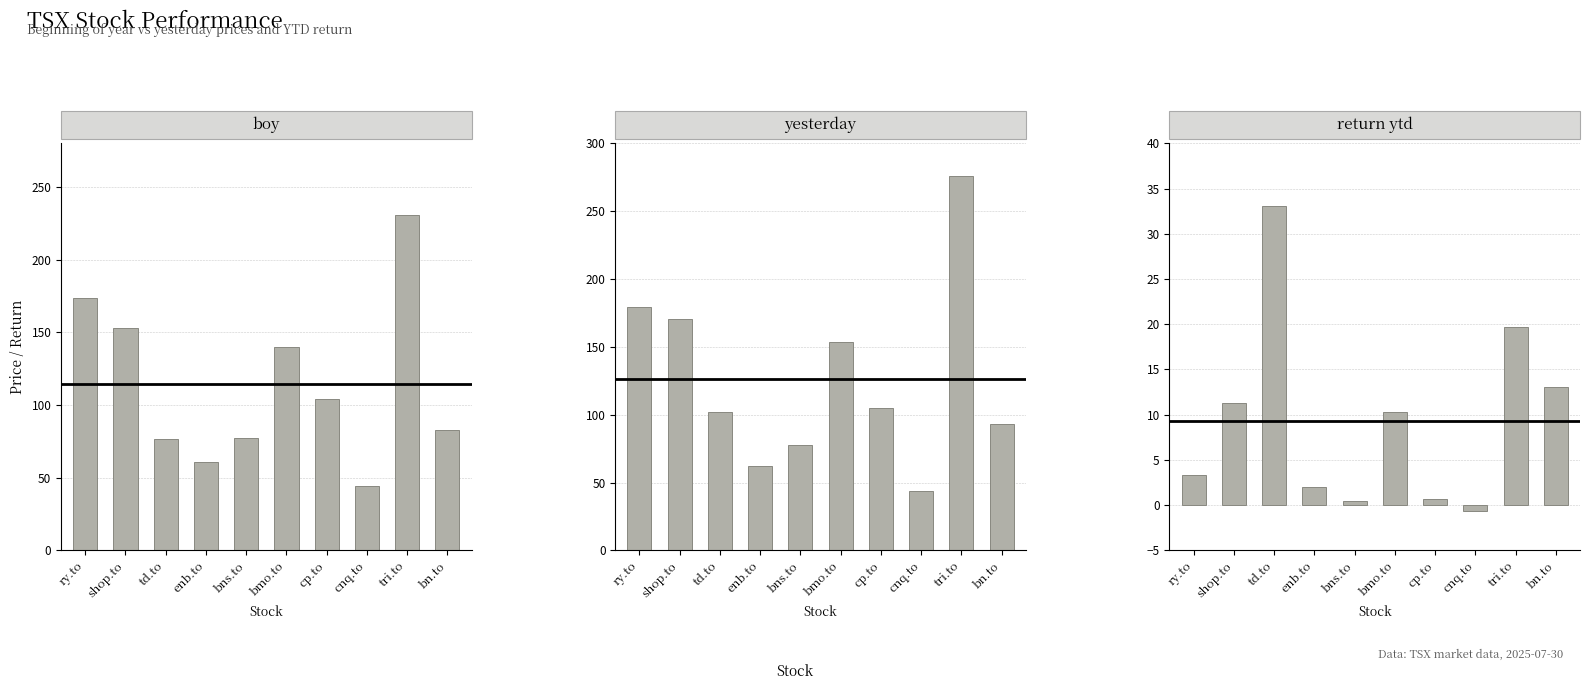

What is the label of the 4th bar from the right?

cp.to